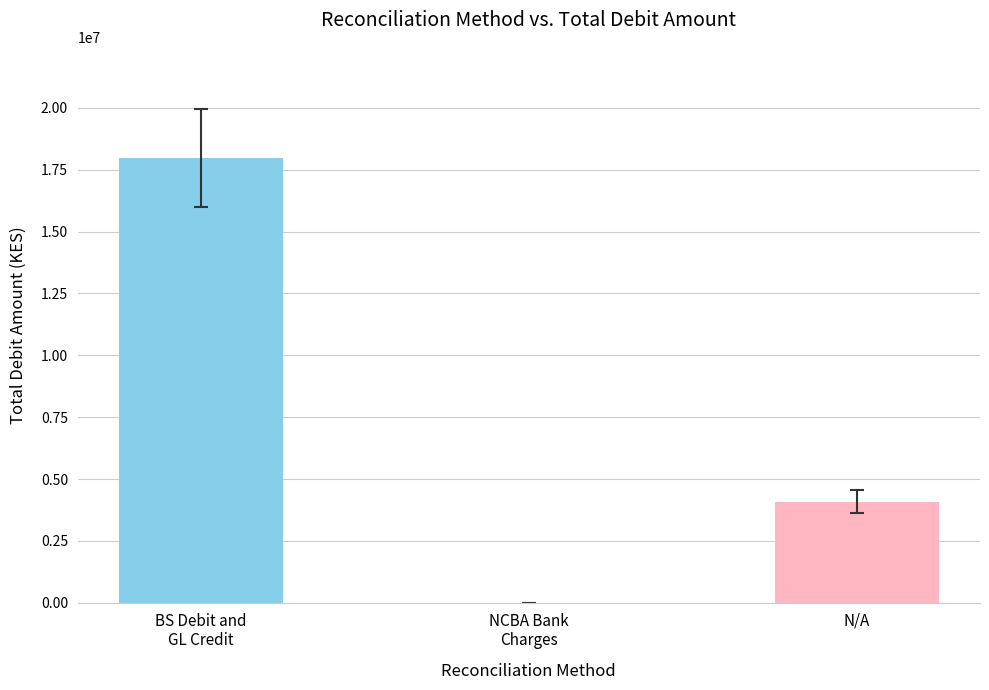

Reading right to left, transcribe all the data shown in this chart.

4085944.4	189.8	17968750.0